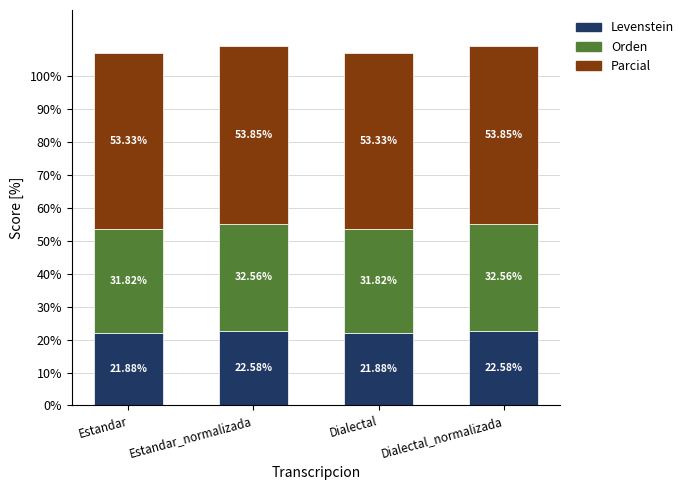

What is the difference between the maximum and minimum values in the Levenstein series?

0.7